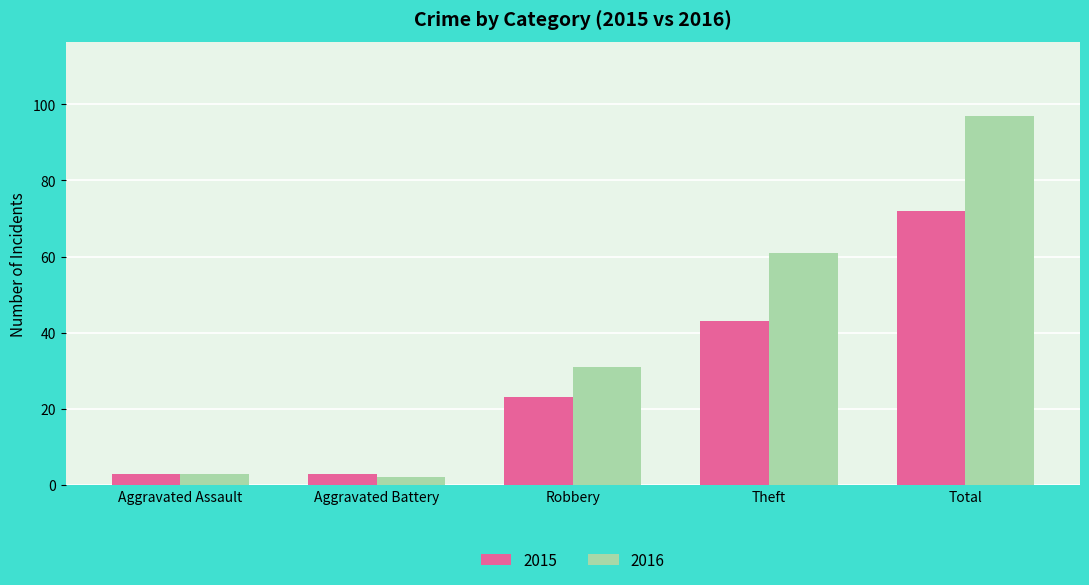

Between Aggravated Assault and Robbery, which series saw the biggest shift?

2016